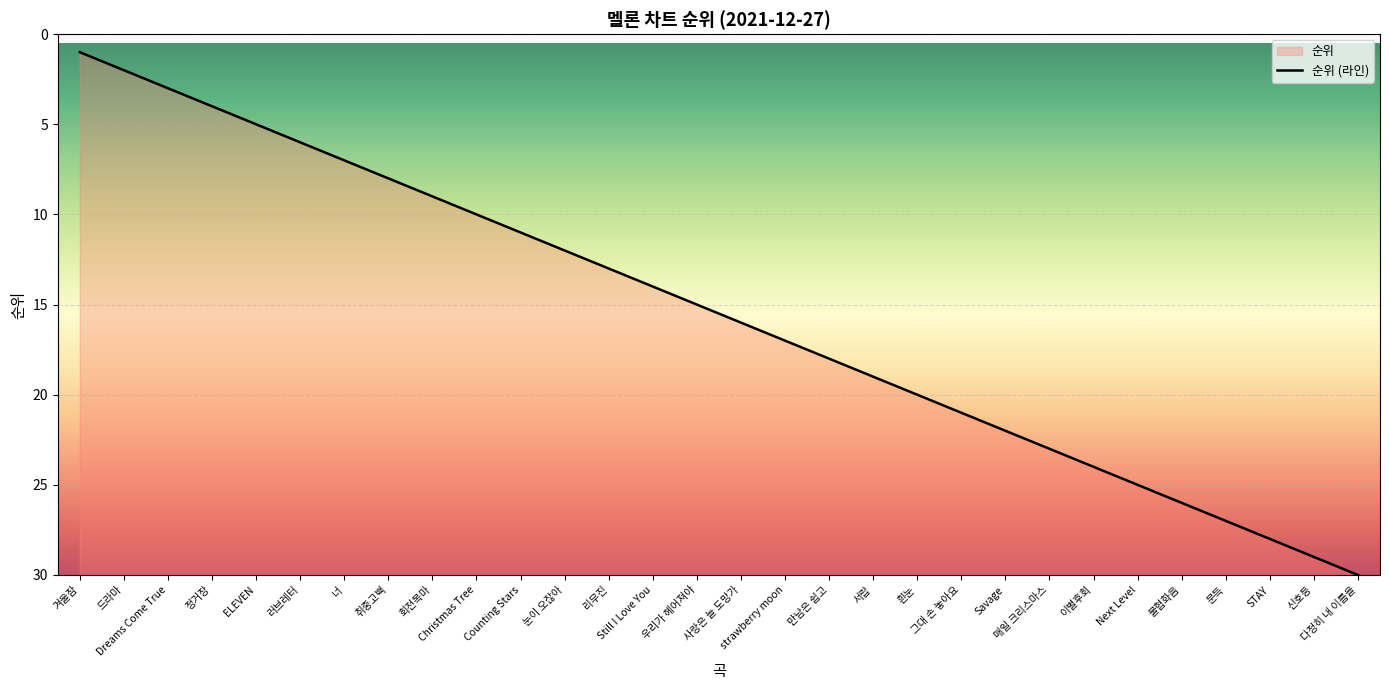

True or false: the data has more than 1 interior local peaks.

False